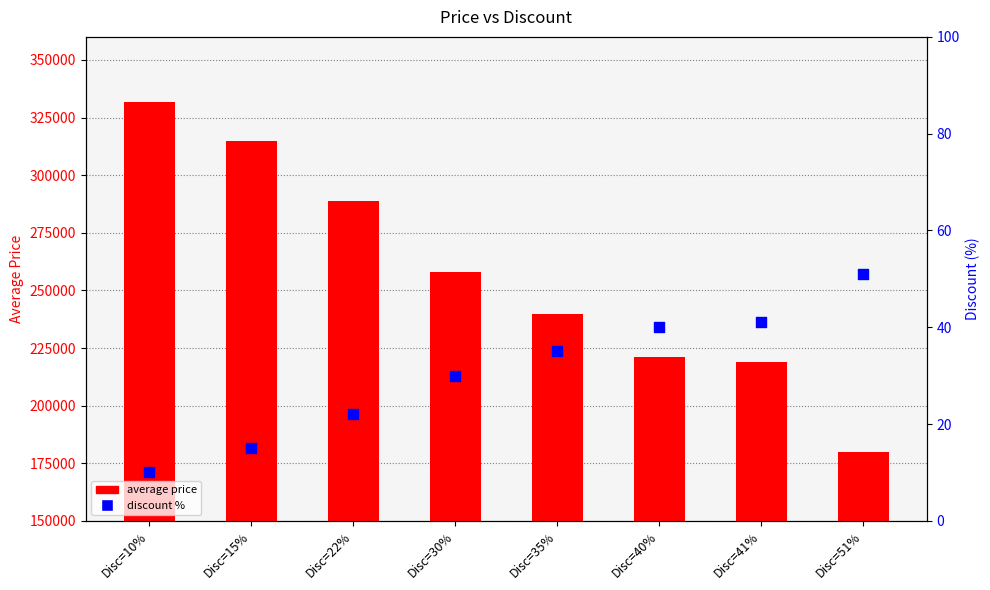

At which category is the sum across all series the highest?

Disc=10%